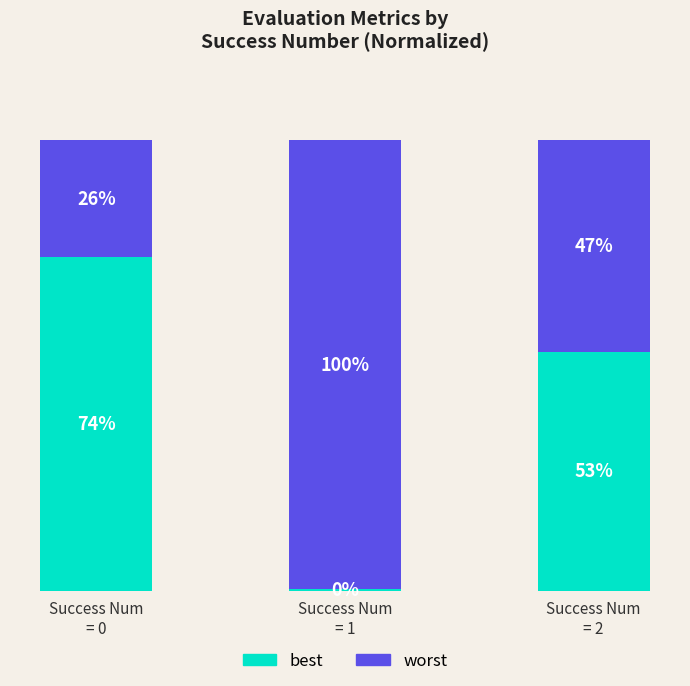

What are all the series names shown in the legend?

best, worst